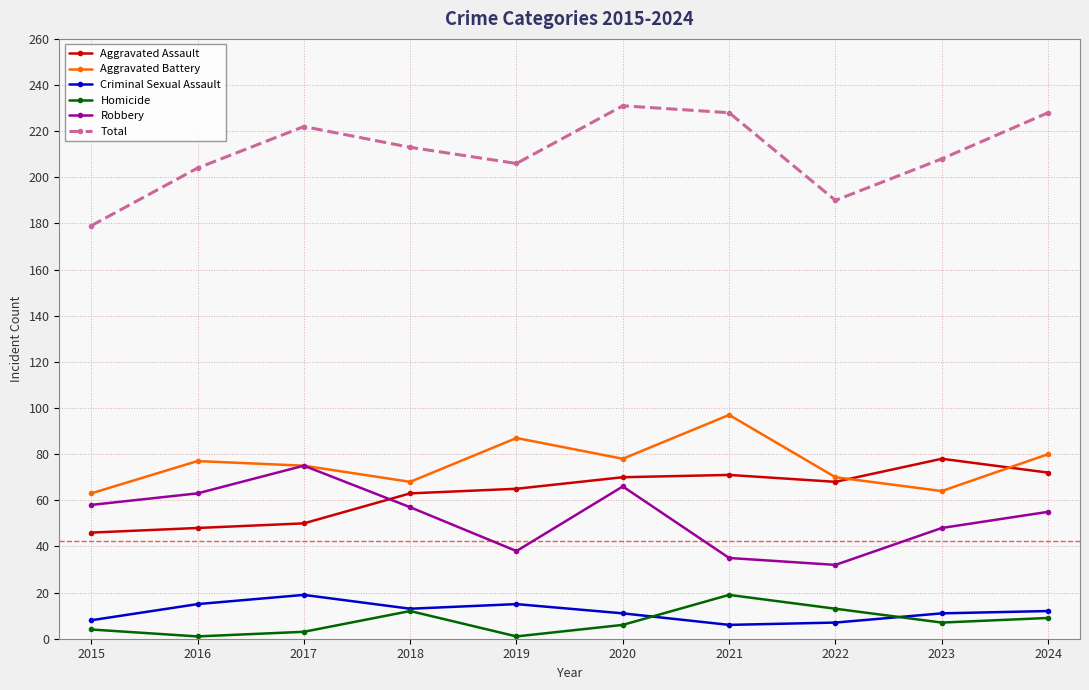

What are all the series names shown in the legend?

Aggravated Assault, Aggravated Battery, Criminal Sexual Assault, Homicide, Robbery, Total